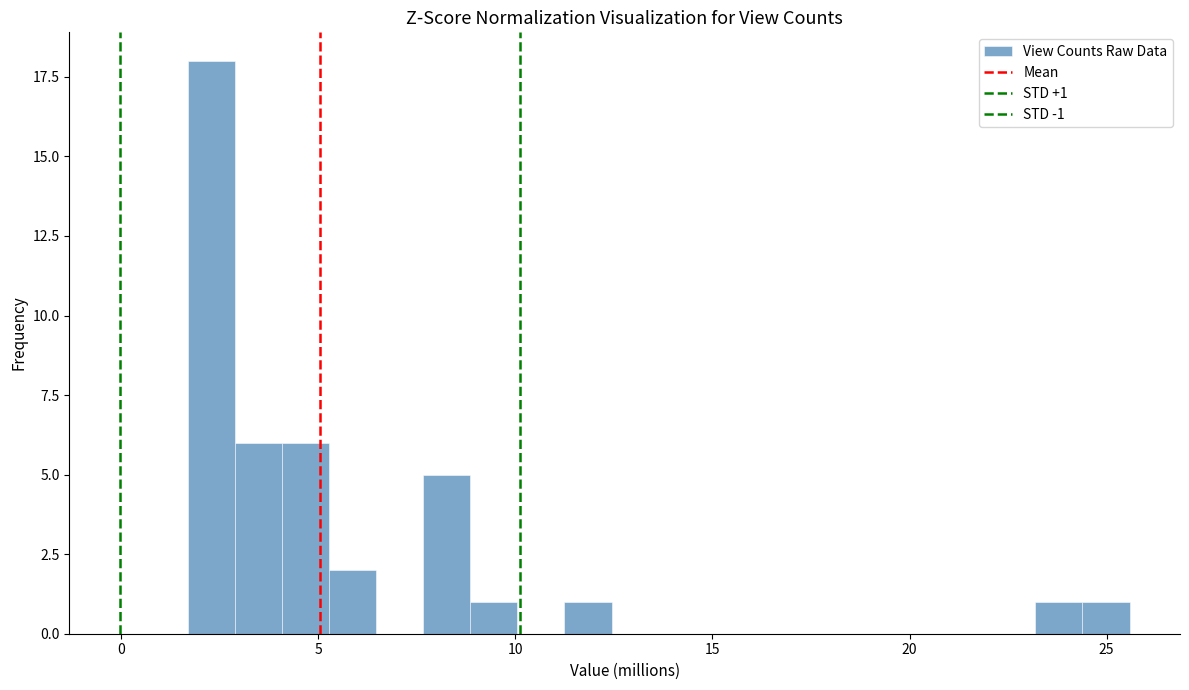

Read against the x-axis, roughly where is the centre of the tallest bar?

2.5